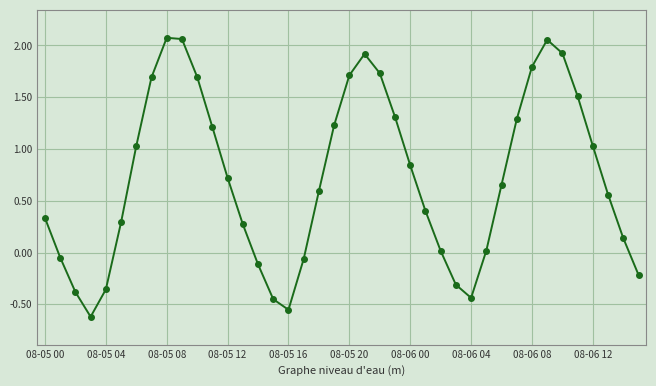

What is the sum of all values?

28.6